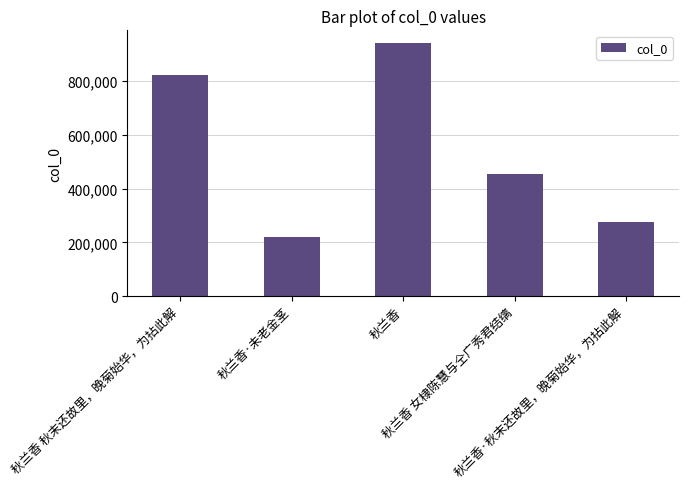

What is the change in value from 秋兰香 秋末还故里，晚菊始华，为拈此解 to 秋兰香·秋末还故里，晚菊始华，为拈此解?

-547540